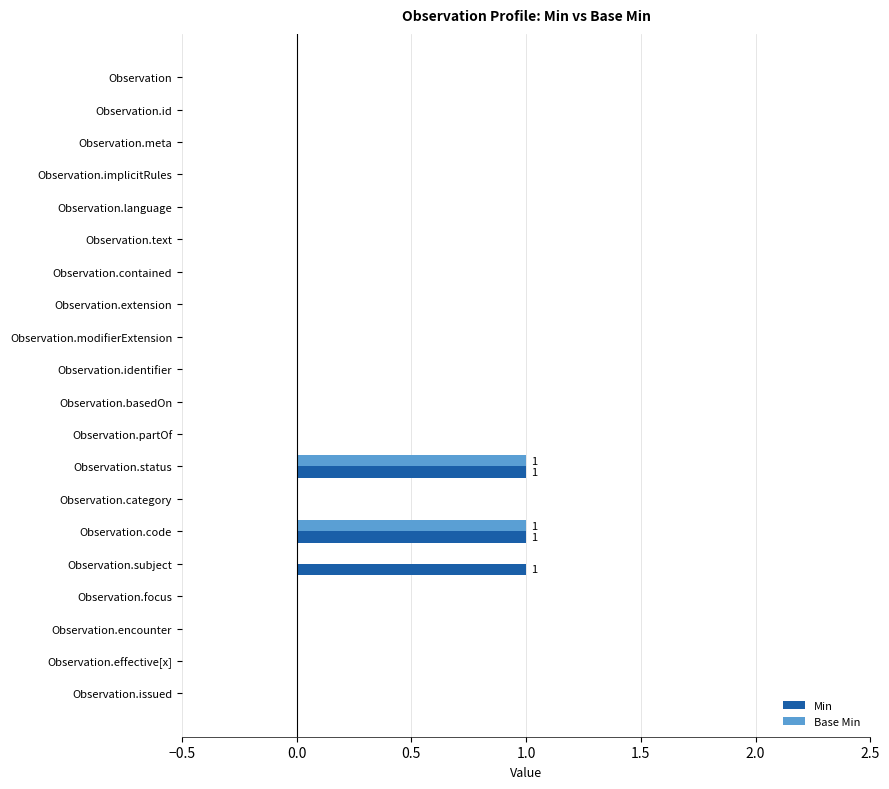

The value of Base Min at Observation.identifier is 0. True or false?

True